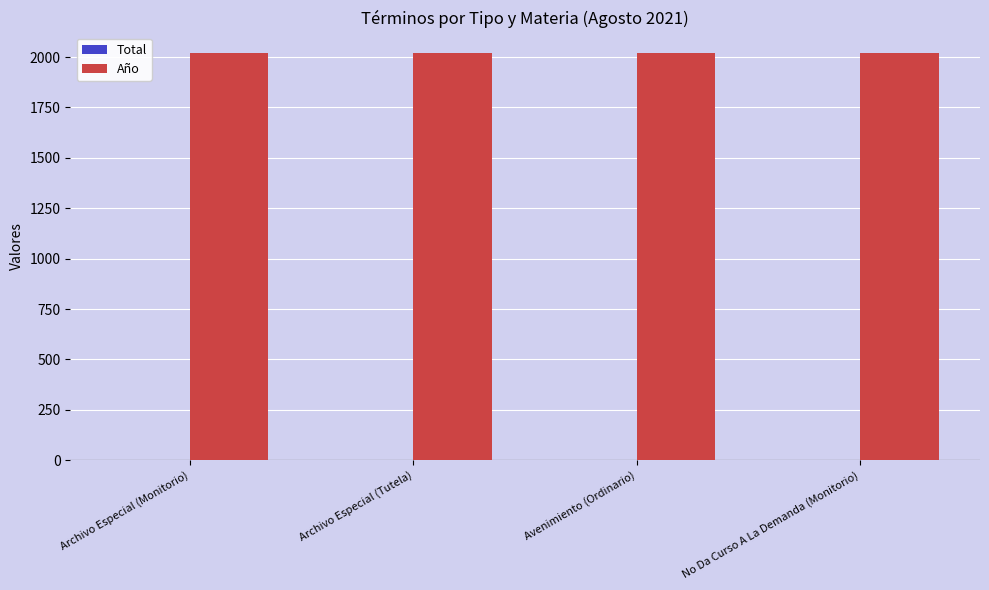

What is the sum of all Año values?

8084